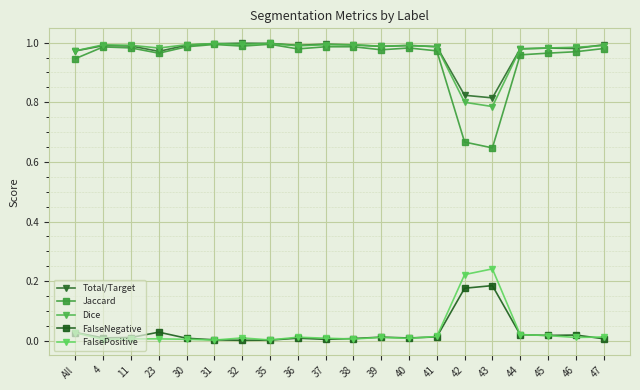

True or false: FalseNegative has more than 0 points higher than both neighbors.

True